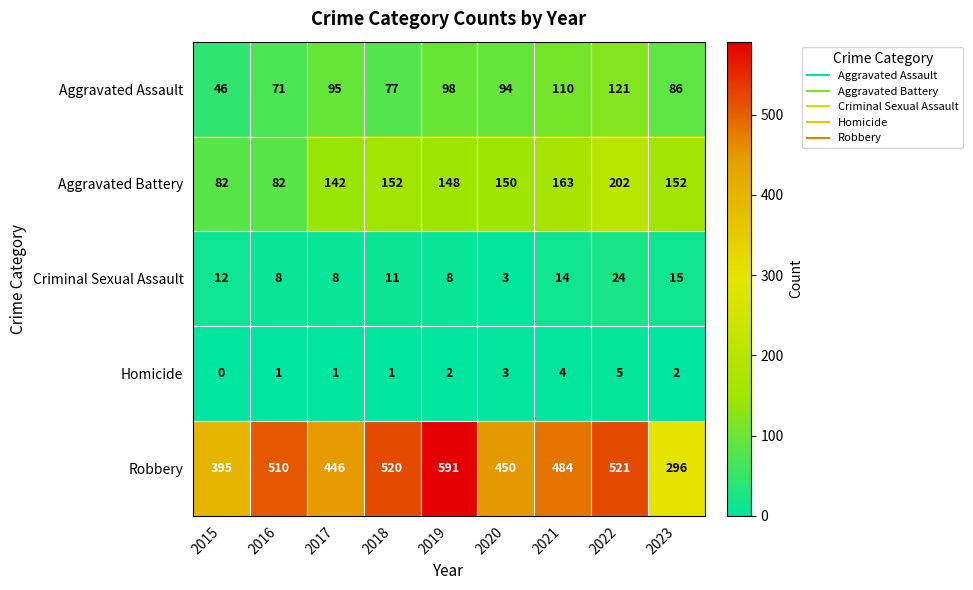

Which series has the largest range (max minus min)?

Robbery